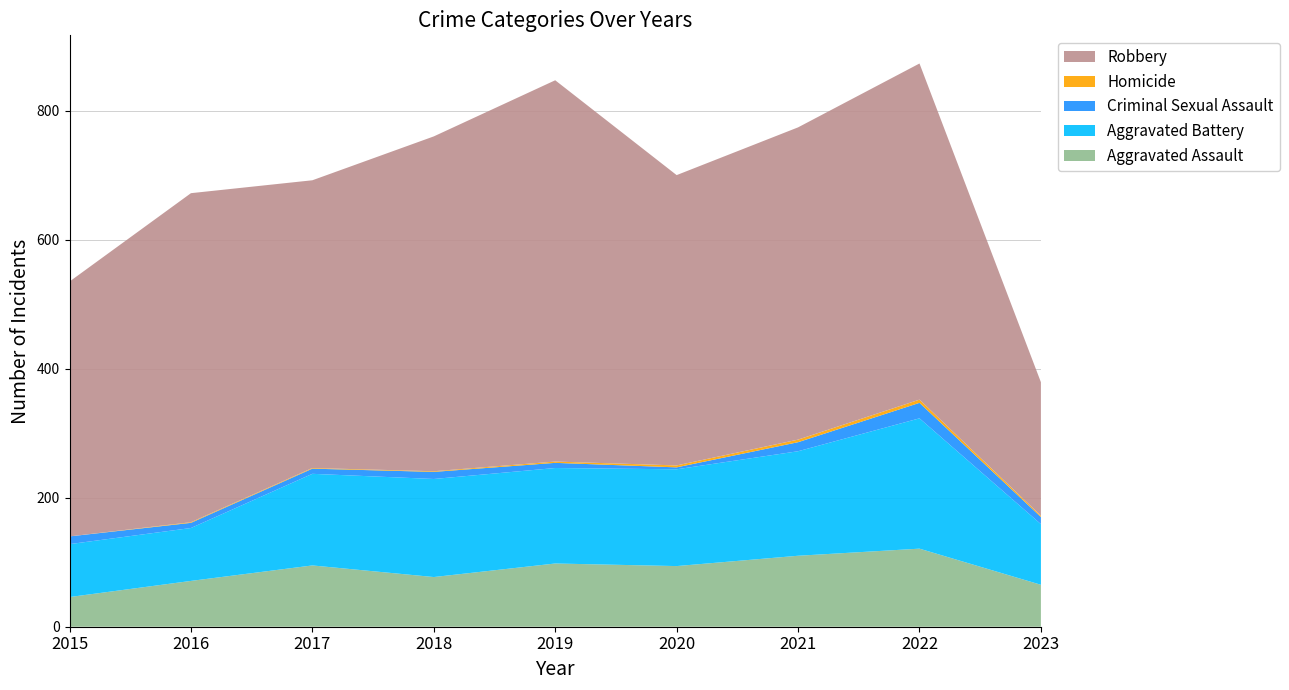

Reading right to left, what are all the values shown in this chart?

Aggravated Assault: 65	121	110	94	98	77	95	71	46
Aggravated Battery: 94	202	162	150	148	152	142	82	82
Criminal Sexual Assault: 11	24	14	3	8	11	8	8	12
Homicide: 2	5	4	3	2	1	1	1	0
Robbery: 207	521	484	450	591	519	446	510	395